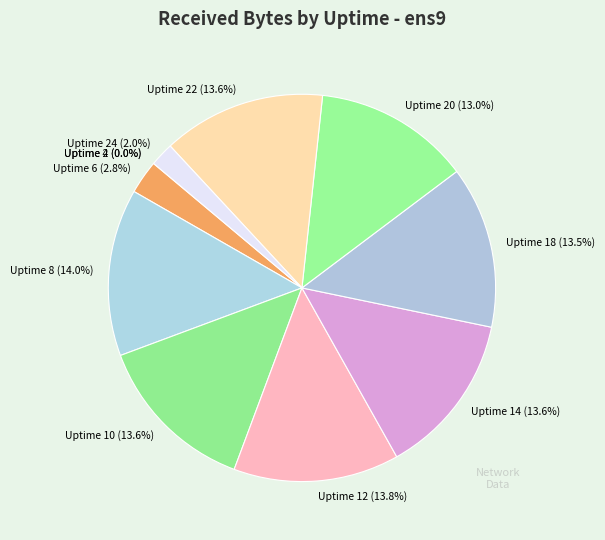

Is there a majority slice in this chart?

No